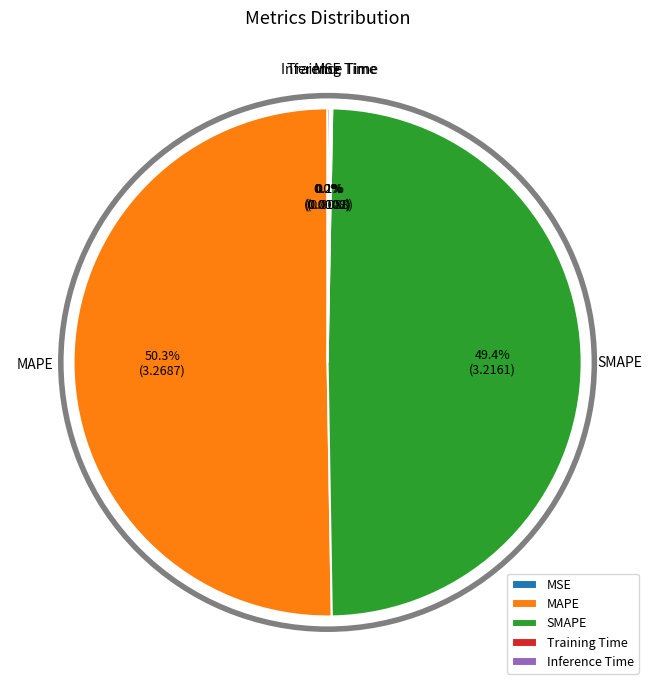

Which slice represents more than half of the pie?

MAPE